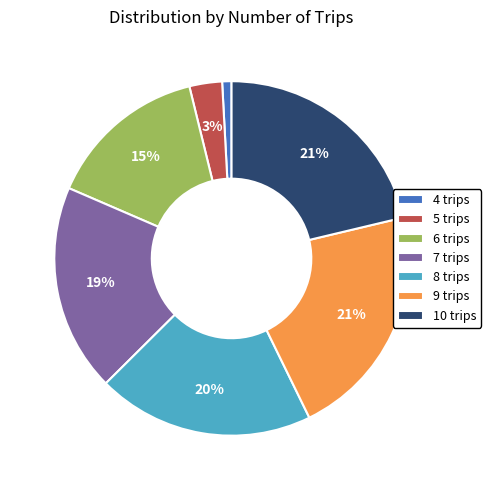

How many slices are in this pie chart?

7